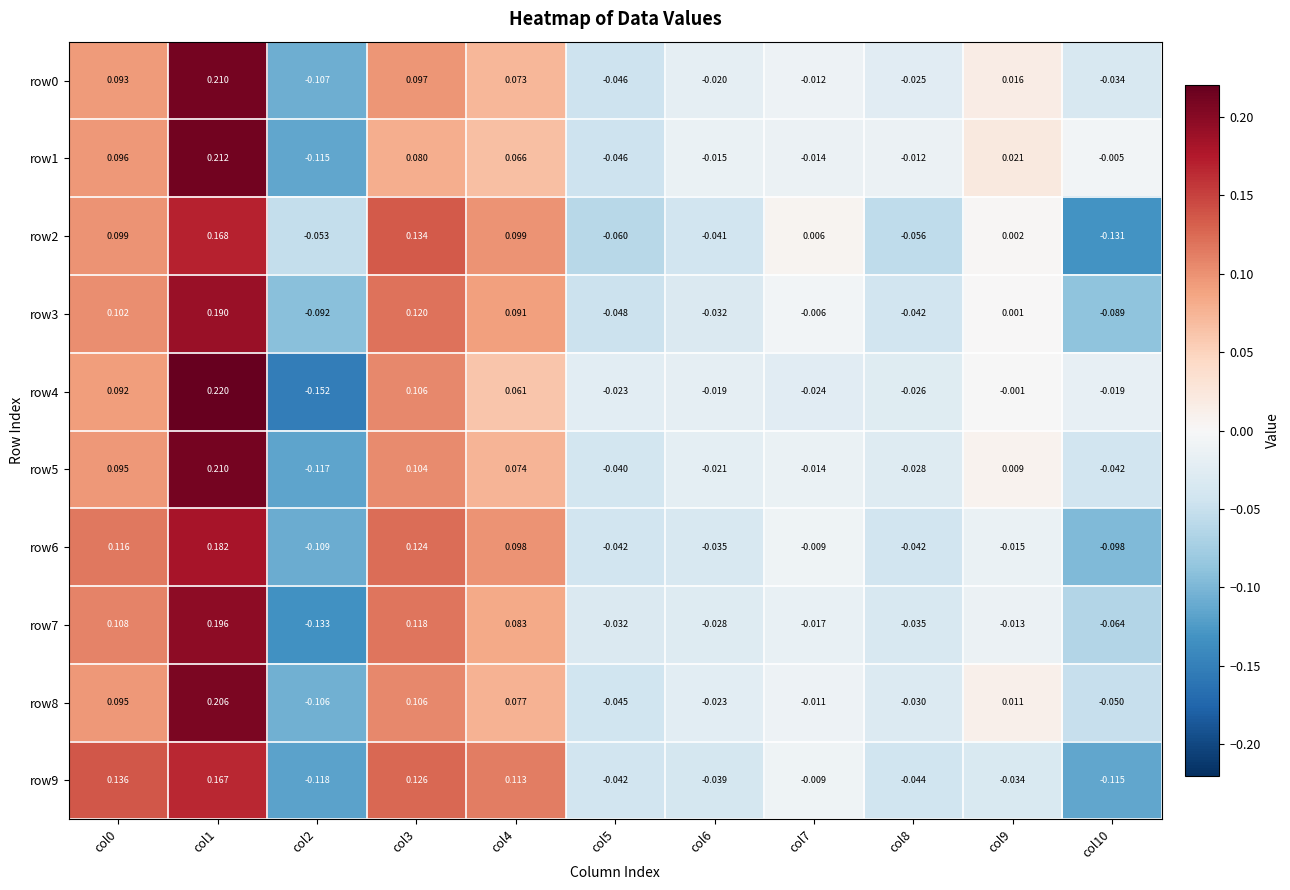

Count the number of data series in this chart.

10